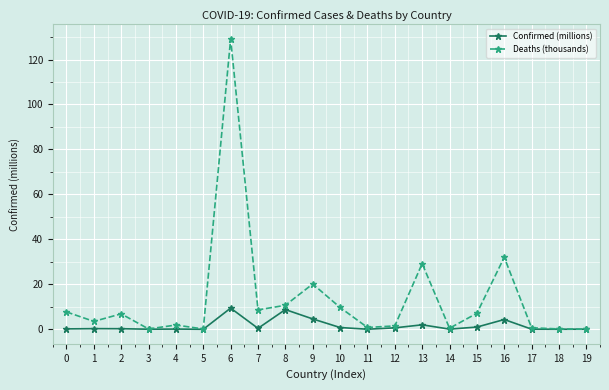

Which series has the largest range (max minus min)?

Deaths (thousands)